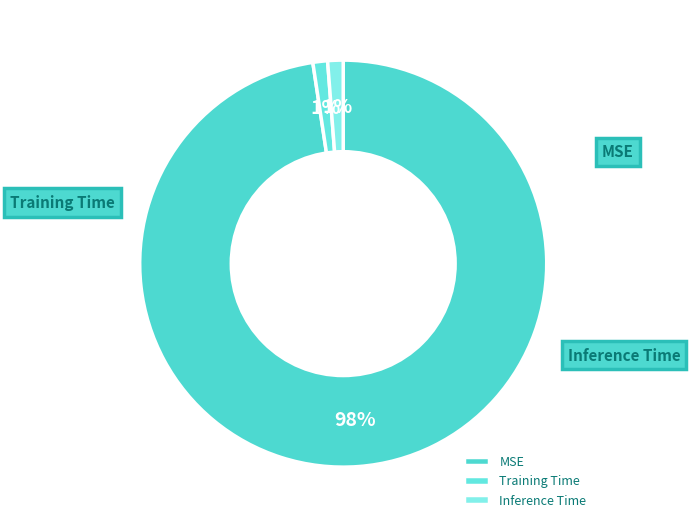

To the nearest percent, what is the average slice percentage?

33%